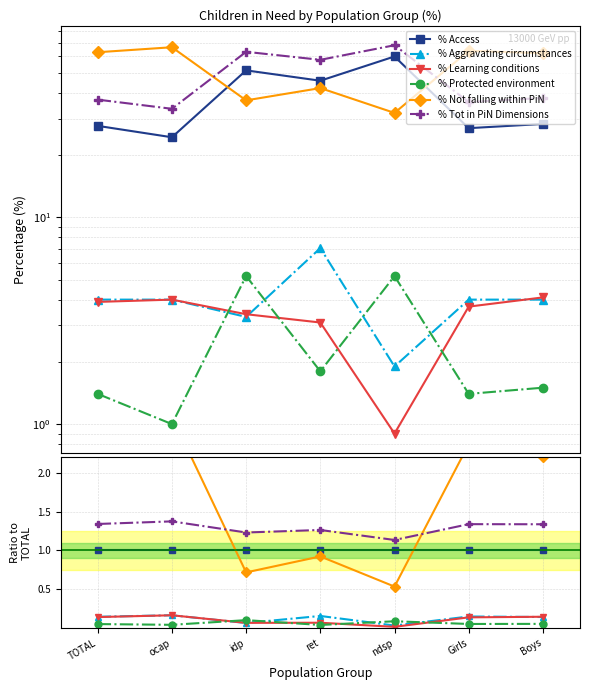

Rank the series by their maximum value, from highest to lowest.

% Not falling within PiN, % Tot in PiN Dimensions, % Access, % Aggravating circumstances, % Learning conditions, % Protected environment